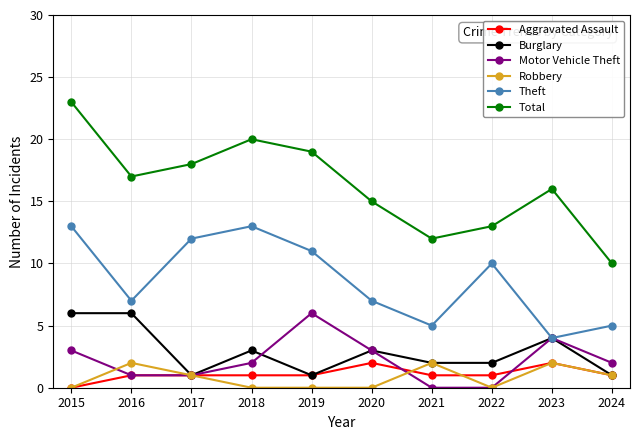

What is the spread (max minus min) of values at 2020?

15